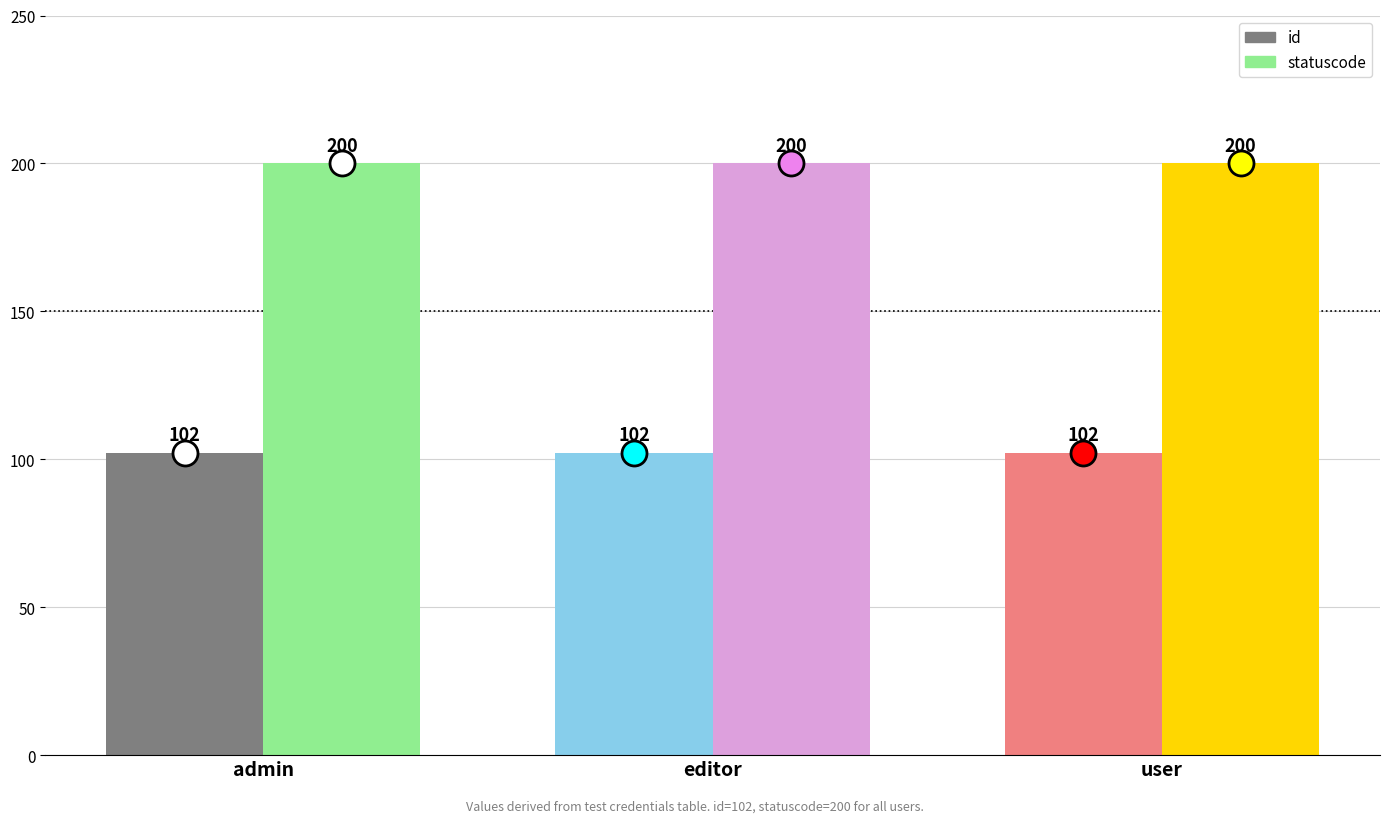

What is the label of the 3rd bar from the left?

user